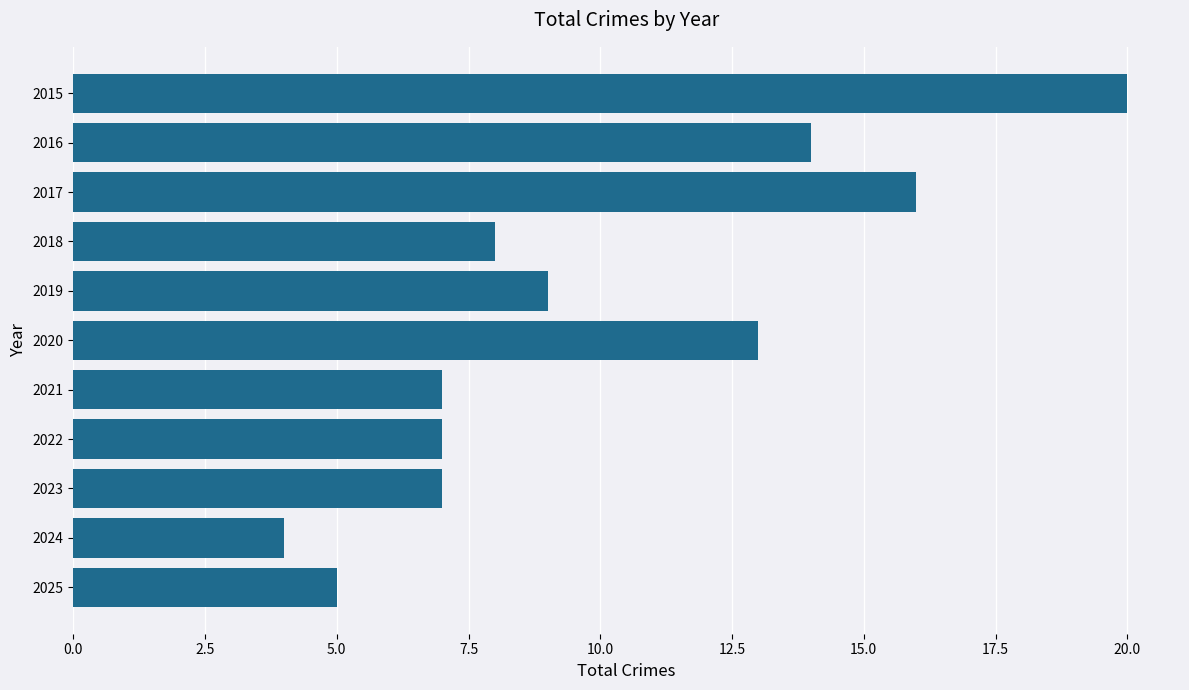

The value at 2025 is 5. True or false?

True